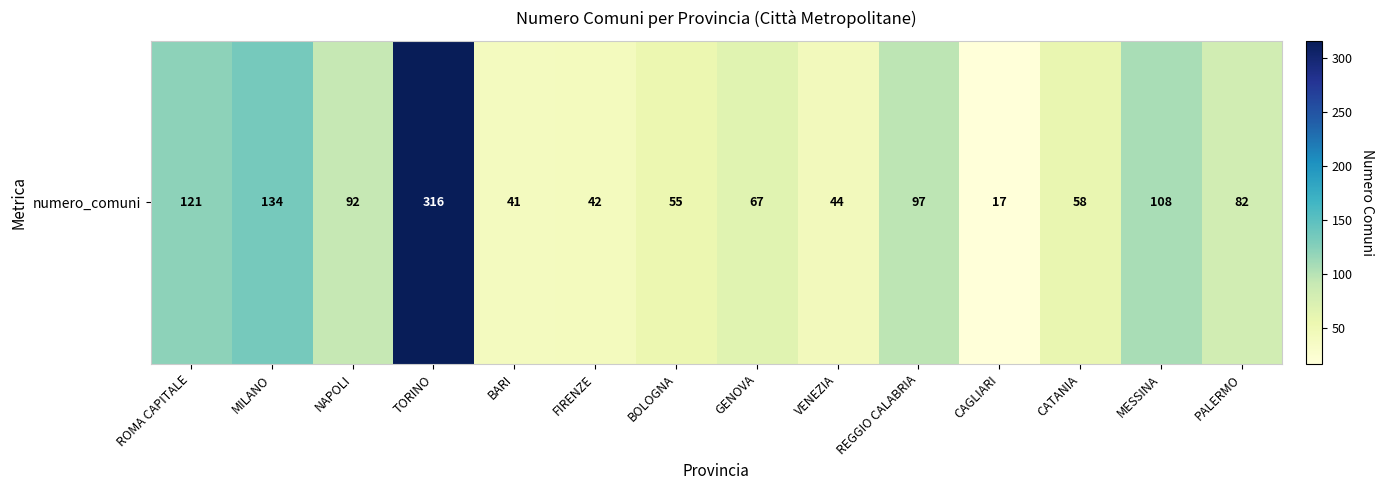

The chart shows a value of 316 at TORINO. True or false?

True